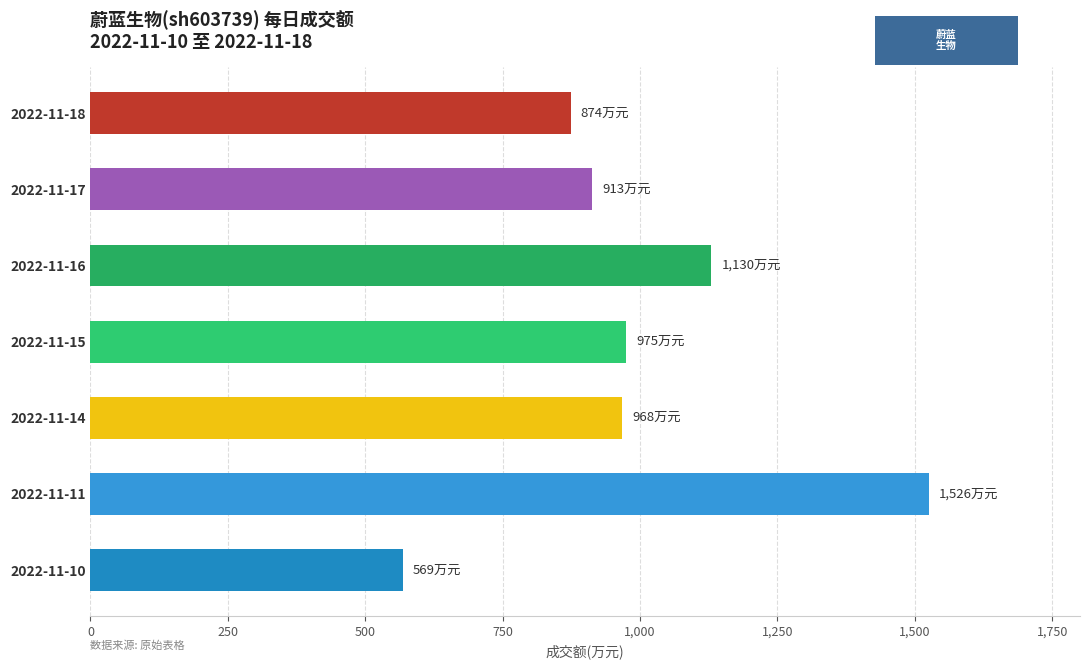

Is it true that the value at 2022-11-11 is 1526?

True